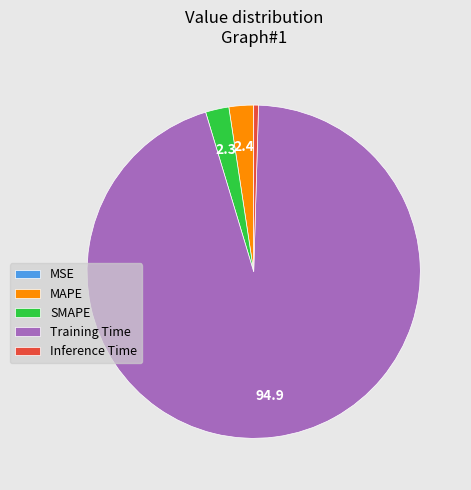

The SMAPE slice represents 9% of the pie. True or false?

False